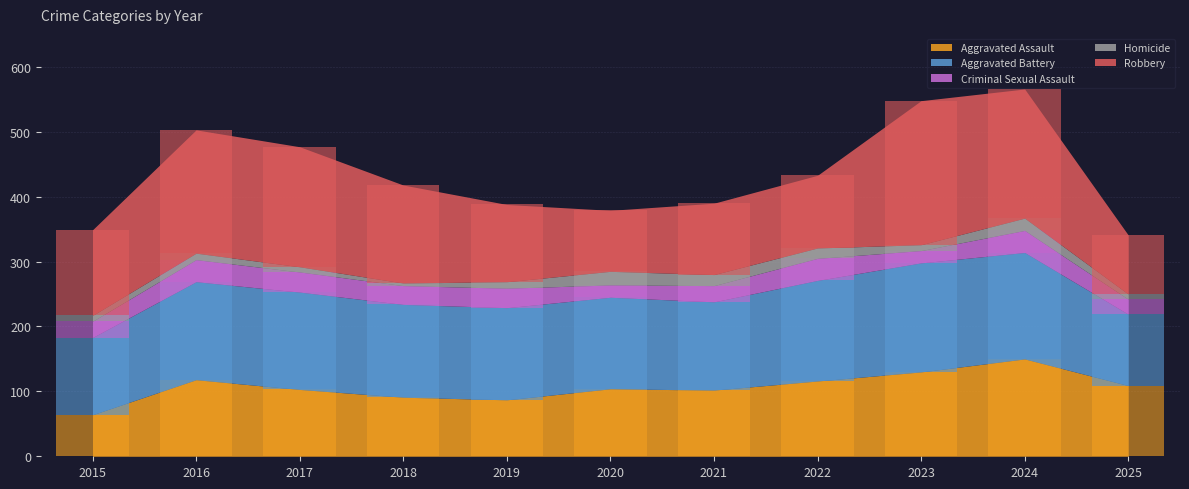

Reading left to right, transcribe all the data shown in this chart.

Aggravated Assault: 2015=64	2016=118	2017=103	2018=91	2019=87	2020=104	2021=102	2022=116	2023=130	2024=150	2025=109
Aggravated Battery: 2015=119	2016=151	2017=150	2018=143	2019=142	2020=141	2021=136	2022=155	2023=168	2024=164	2025=110
Criminal Sexual Assault: 2015=25	2016=34	2017=31	2018=29	2019=30	2020=19	2021=25	2022=34	2023=19	2024=34	2025=23
Homicide: 2015=9	2016=10	2017=8	2018=4	2019=10	2020=21	2021=17	2022=16	2023=9	2024=19	2025=8
Robbery: 2015=132	2016=190	2017=185	2018=151	2019=119	2020=94	2021=110	2022=112	2023=222	2024=199	2025=91